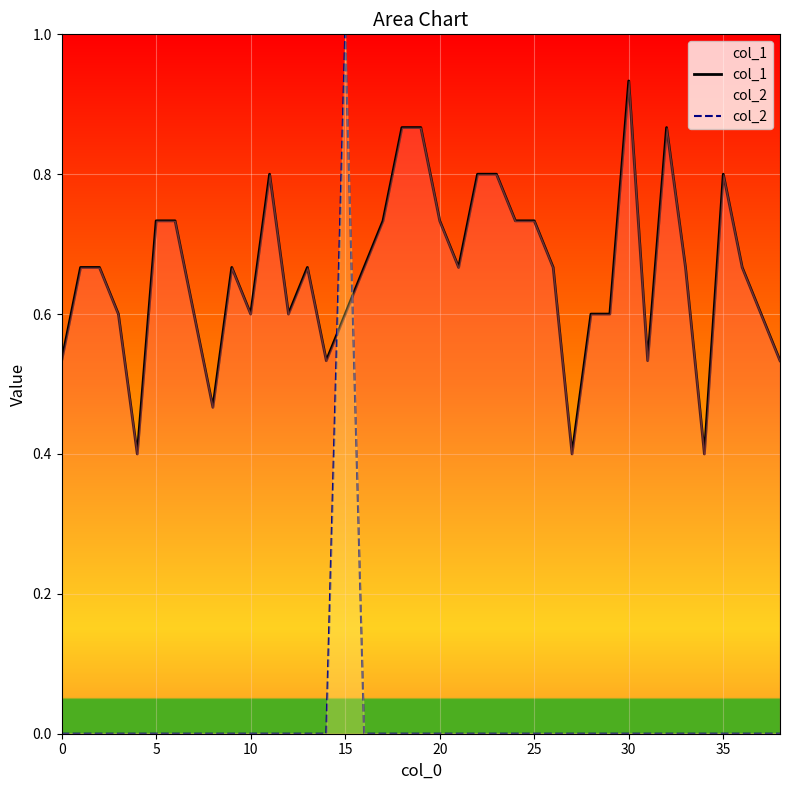

Is it true that col_1 equals 0.7 at 9?

True